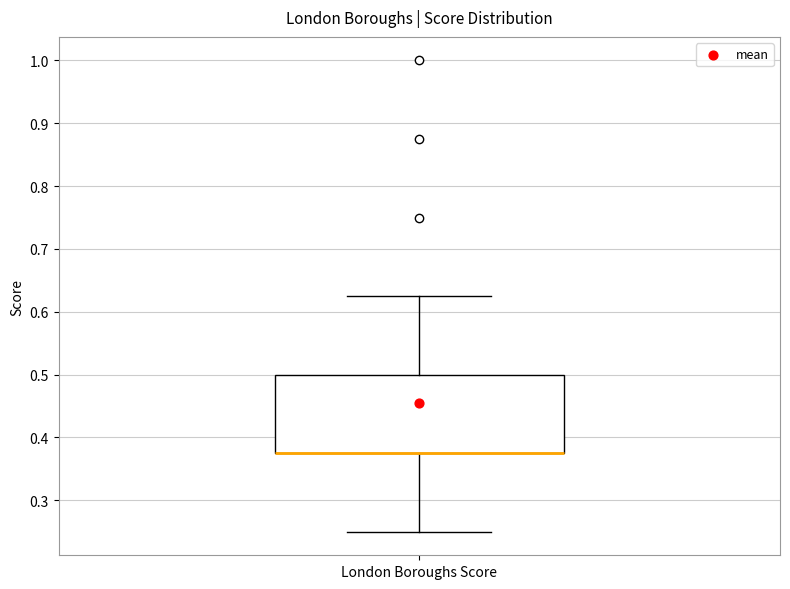

Read this box plot against the y-axis: the position of the median line, the range covered by the box, and the ends of both whiskers. The values are not printed on the chart, so give them approximately, as read against the axis.

median 0.38 (drawn on the box's lower edge), box 0.38 to 0.50, whiskers 0.25 to 0.63